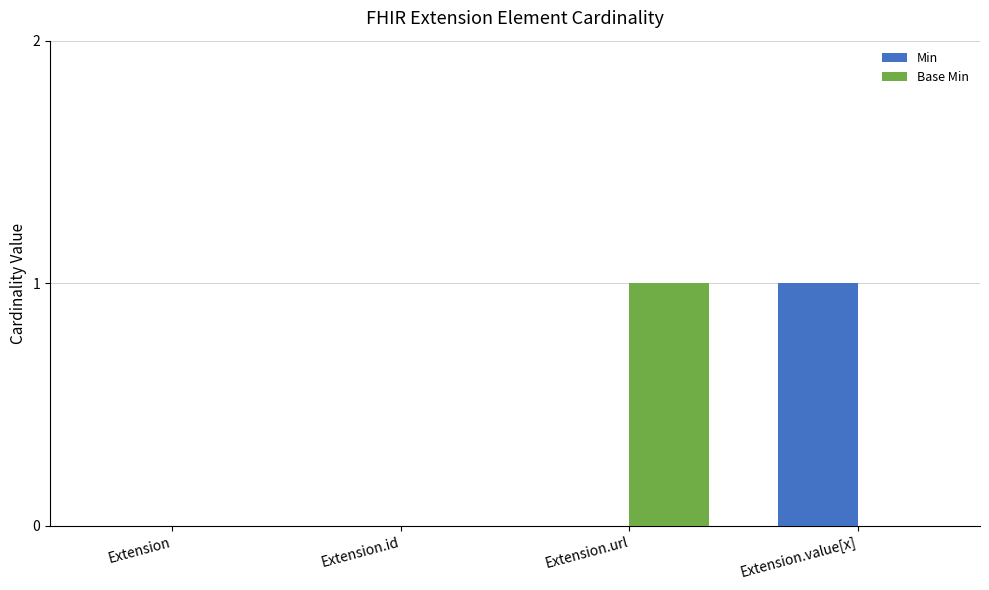

What is the sum of all Min values?

1